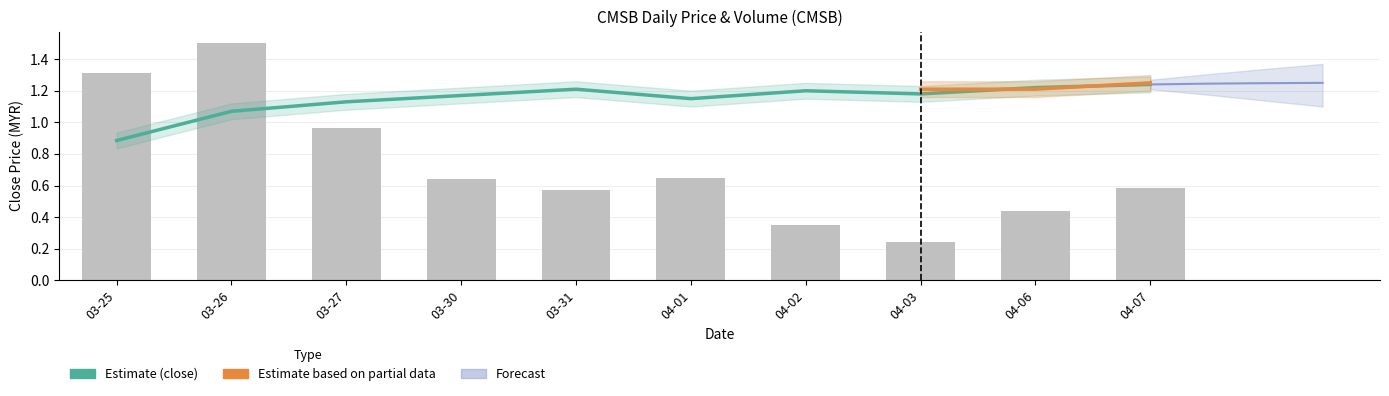

What is the label of the 9th bar from the right?

03-26